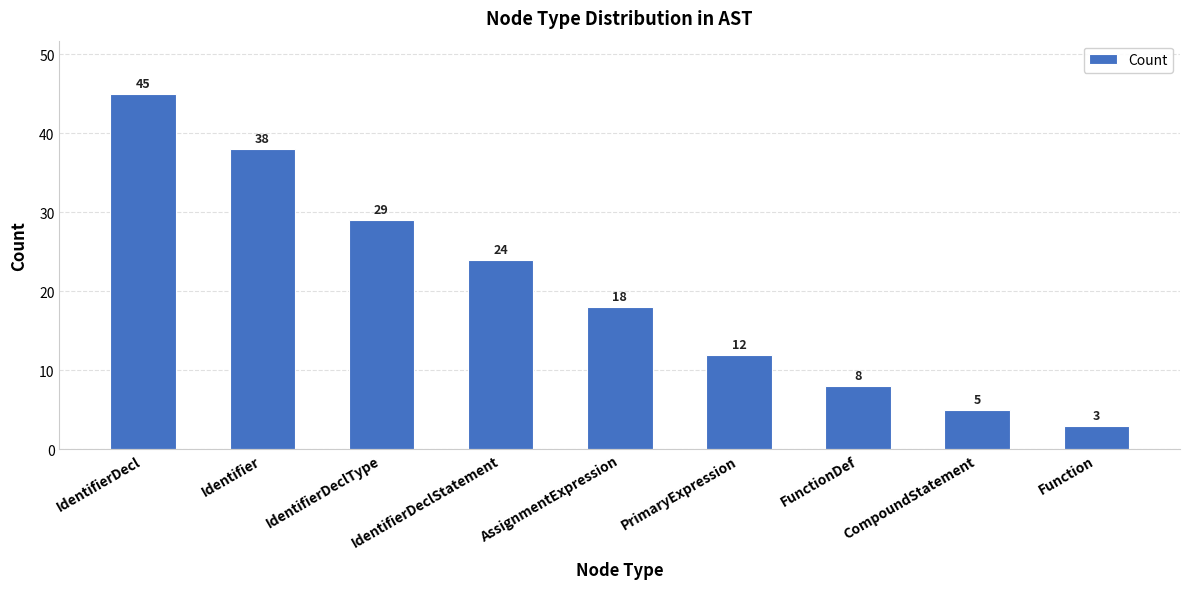

List the labels in order of value, largest first.

IdentifierDecl, Identifier, IdentifierDeclType, IdentifierDeclStatement, AssignmentExpression, PrimaryExpression, FunctionDef, CompoundStatement, Function